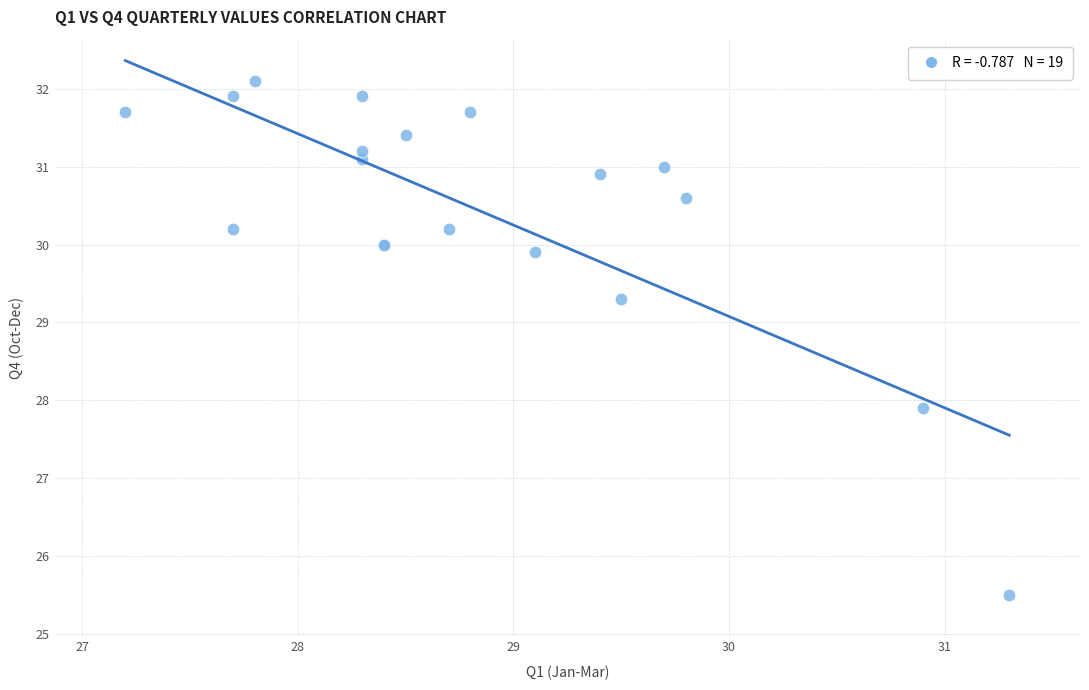

What Y value in the scatter plot is closest to 28?

27.9